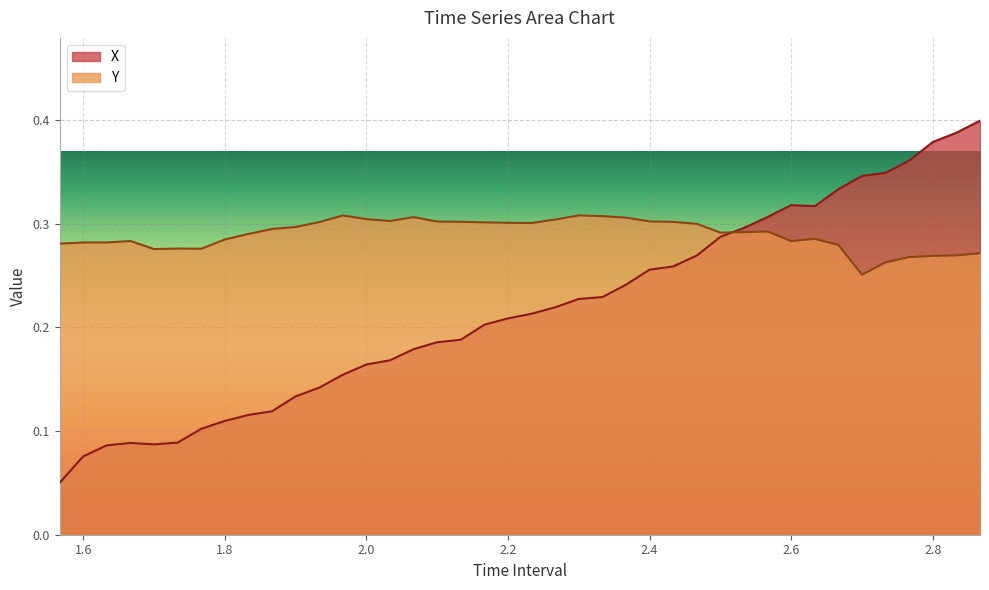

Between which two adjacent categories do Y and X first intersect?

2.500000000000001 and 2.533333333333334